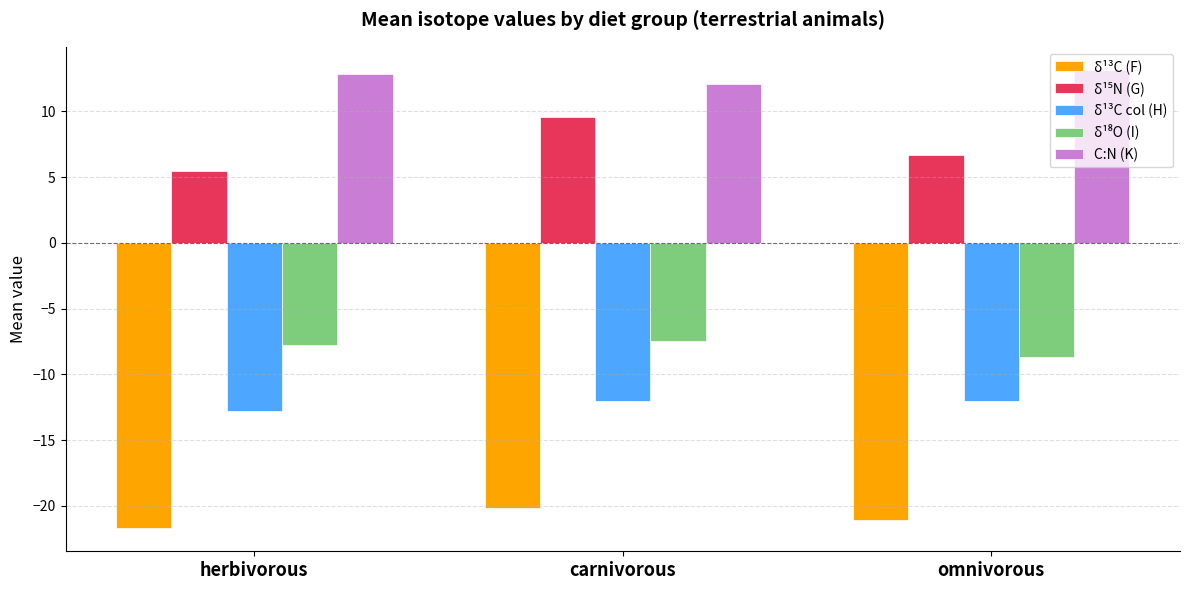

What is the minimum value for δ¹³C (F)?

-21.7